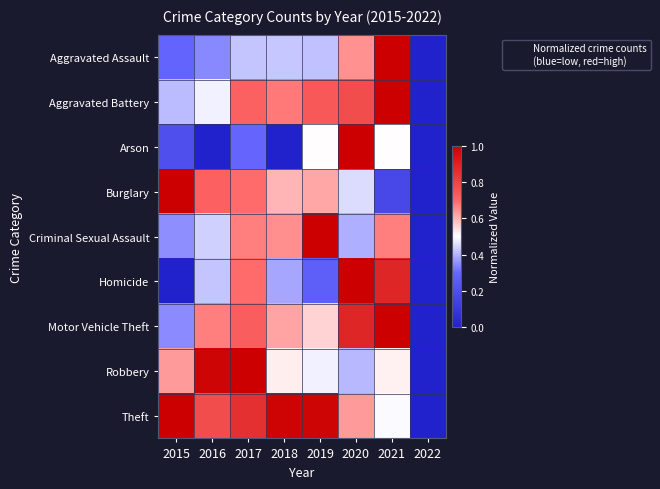

At which category is the sum across all series the highest?

2021